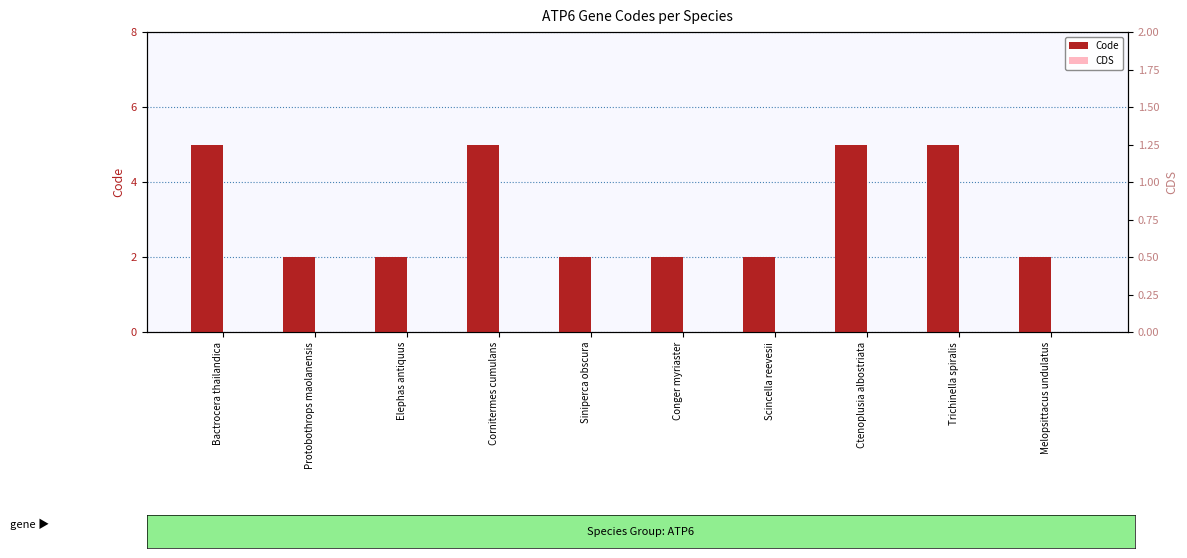

Which series has the largest total across all categories?

Code